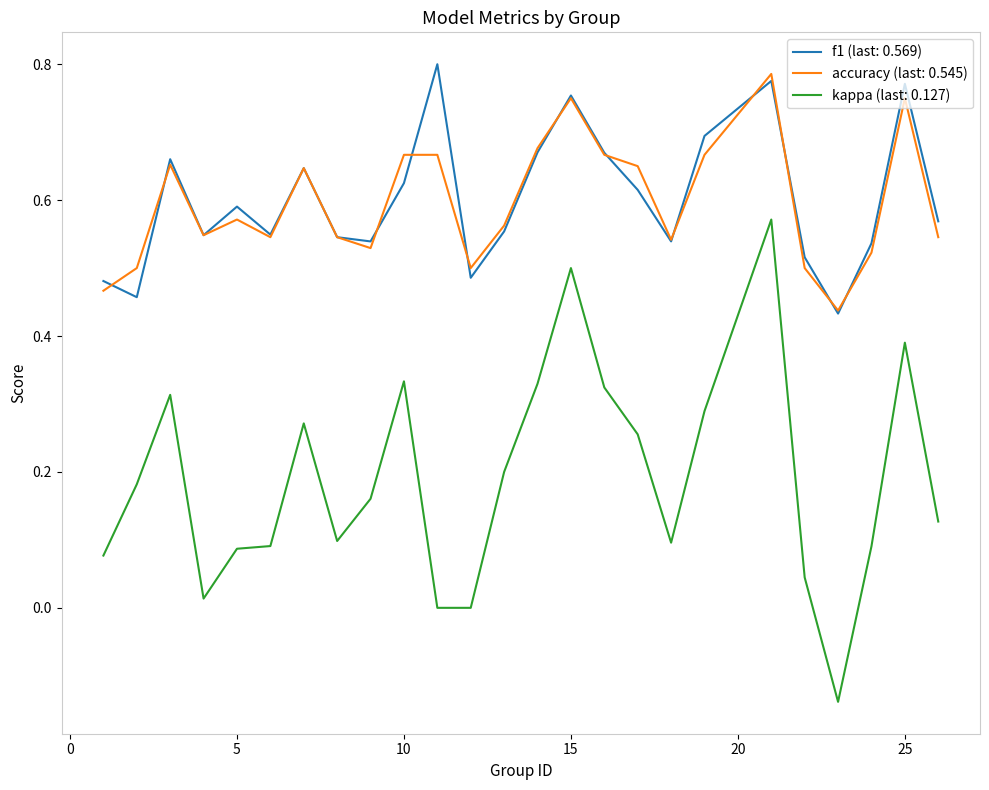

Which series has the widest spread of values?

kappa (last: 0.127)